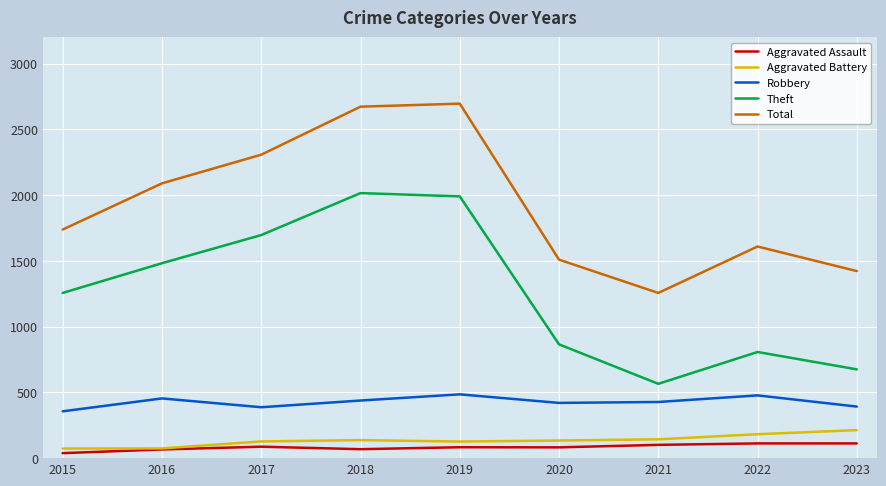

Which series changed the most between 2016 and 2021?

Theft